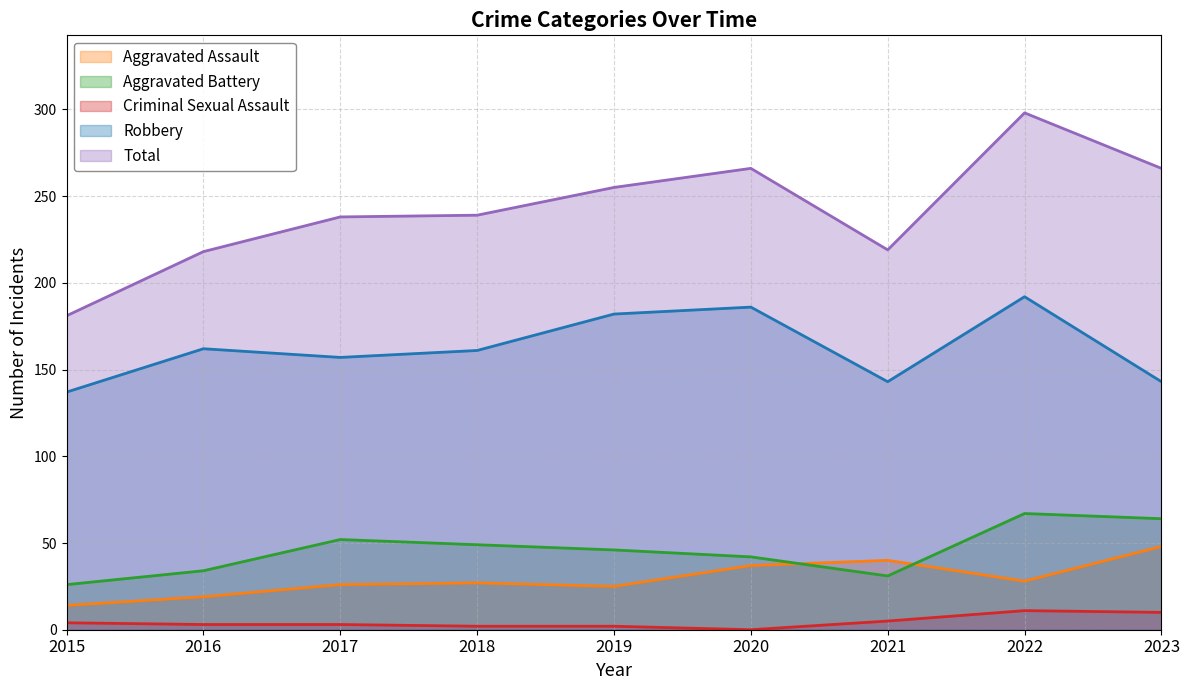

Between which two adjacent categories do Aggravated Battery and Aggravated Assault first intersect?

2020 and 2021